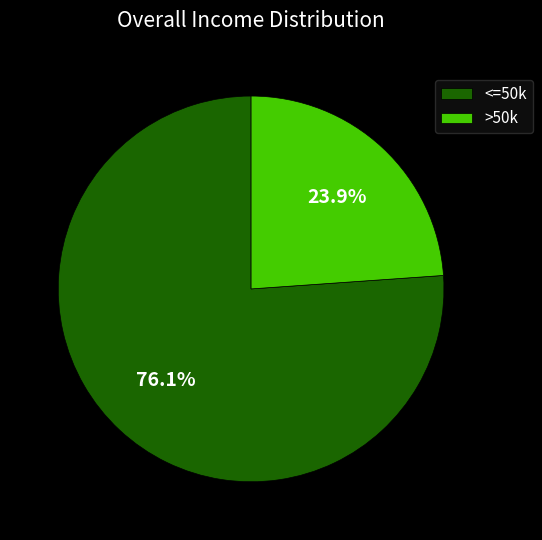

How much of the chart is everything except <=50k?

23.9%